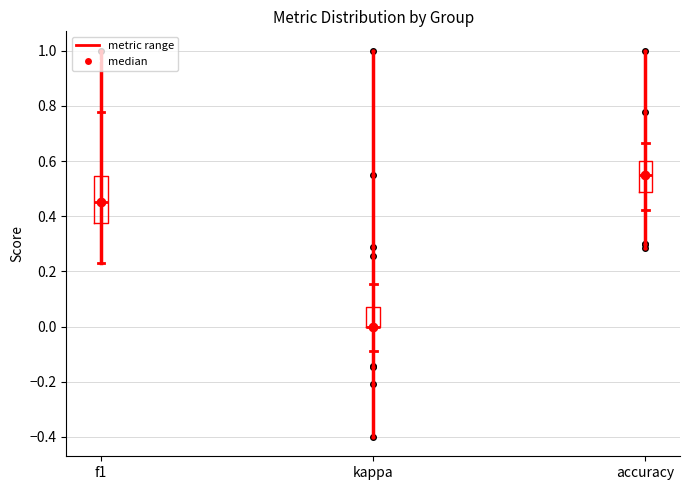

Reading left to right, read every box against the y-axis: the position of its median line, the range the box covers, and the ends of its whiskers. The values are not printed on the chart, so give them approximately, as read against the axis.

f1: median 0.46, box 0.38 to 0.54, whiskers 0.24 to 0.78
kappa: median 0.00 (drawn on the box's lower edge), box 0.00 to 0.06, whiskers -0.08 to 0.16
accuracy: median 0.54, box 0.48 to 0.60, whiskers 0.42 to 0.66